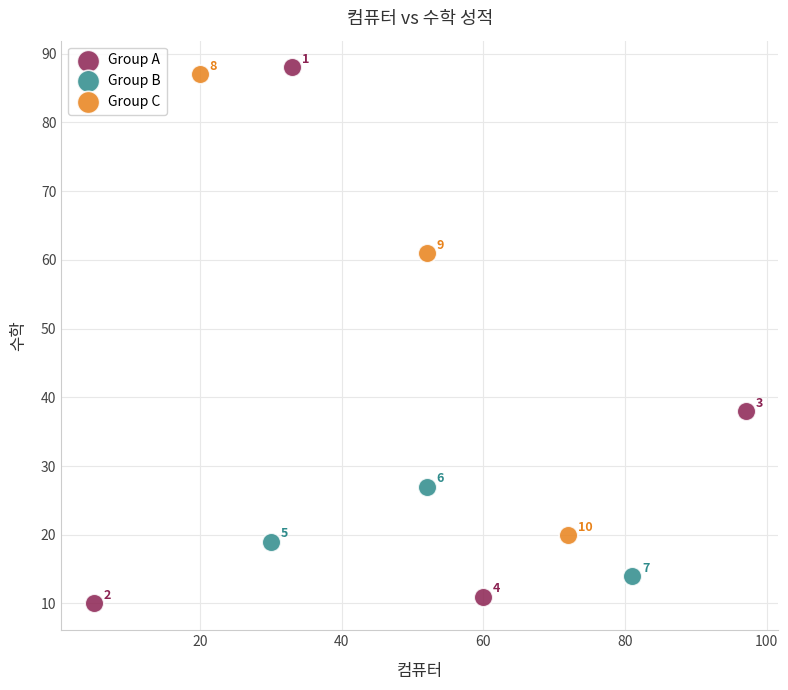

Which series reaches the minimum Y coordinate?

Group A